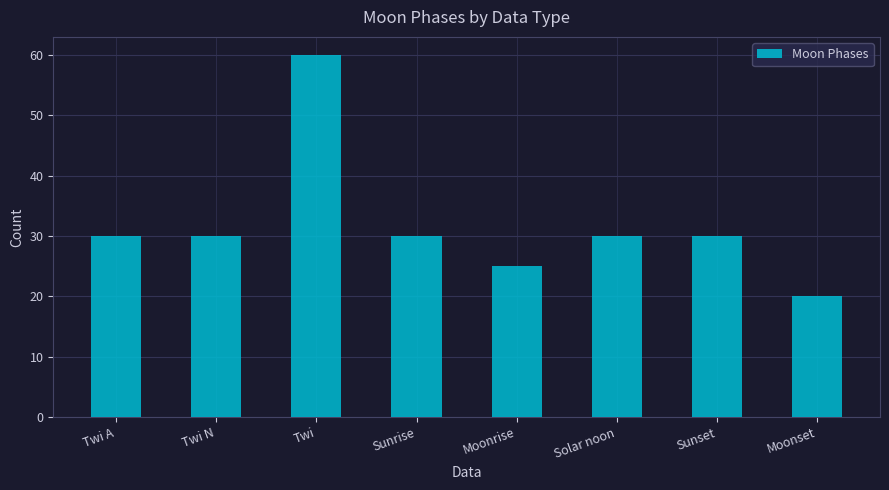

True or false: the data shows 30 at Solar noon.

True